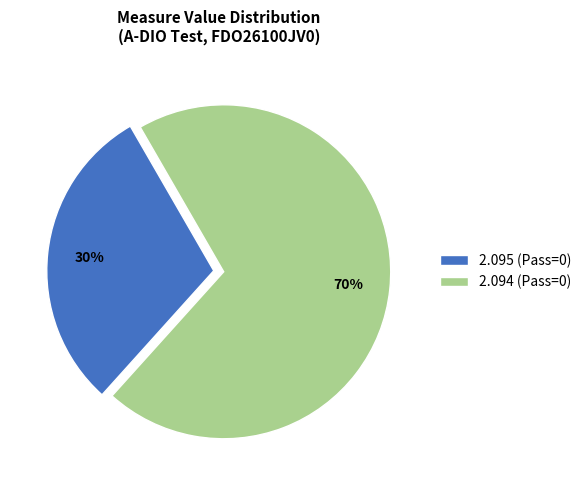

Is it true that 2.094 (Pass=0) is 81% of the pie?

False